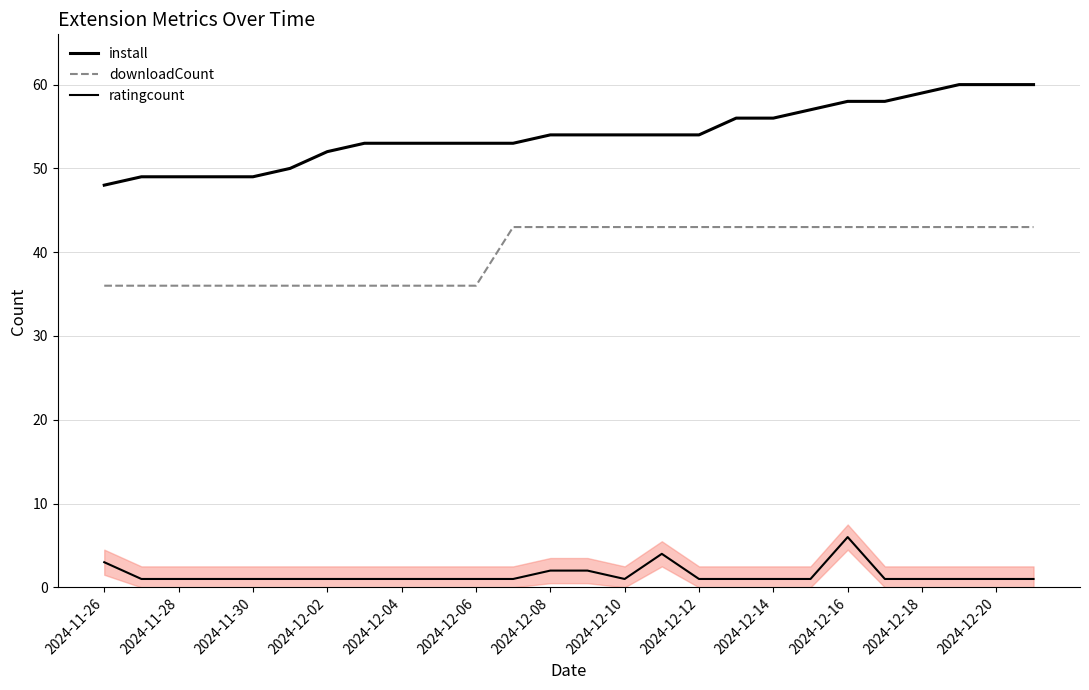

What is the difference between the maximum and minimum values in the downloadCount series?

7